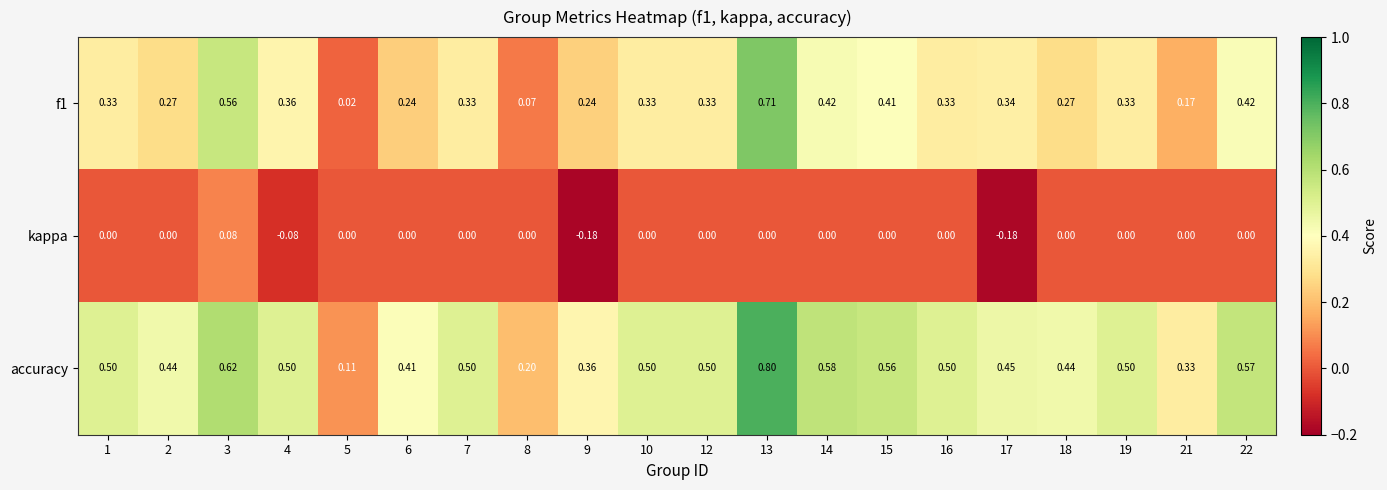

Which series has the largest total across all categories?

accuracy